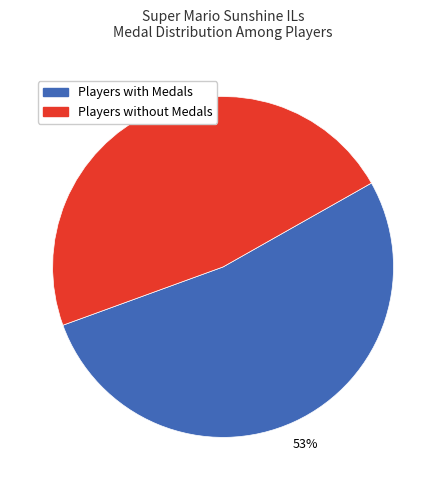

To the nearest percent, what is the combined percentage of Players with Medals and Players without Medals?

100%